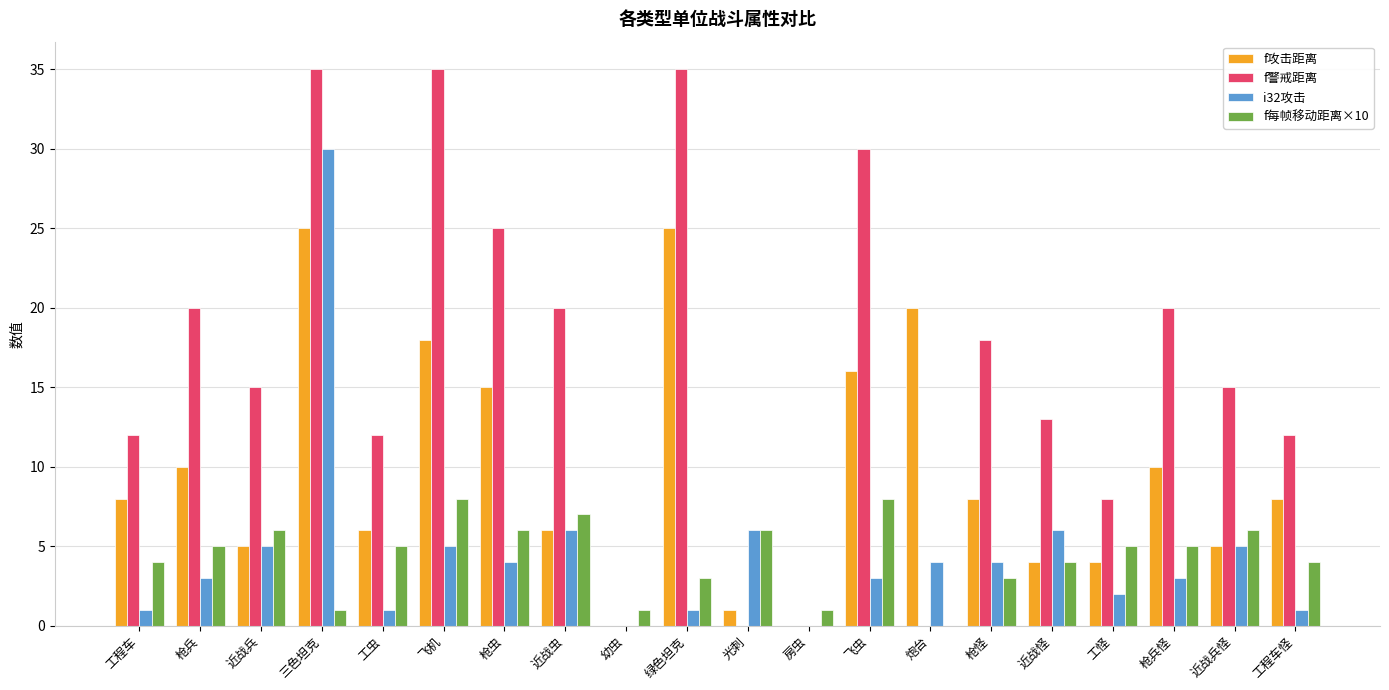

Is the value of i32攻击 at 枪虫 greater than the value of f警戒距离 at 近战虫?

No